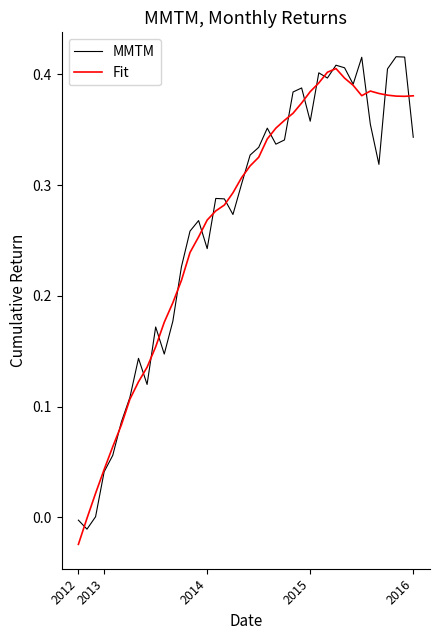

What is the average value of the MMTM series?

0.3